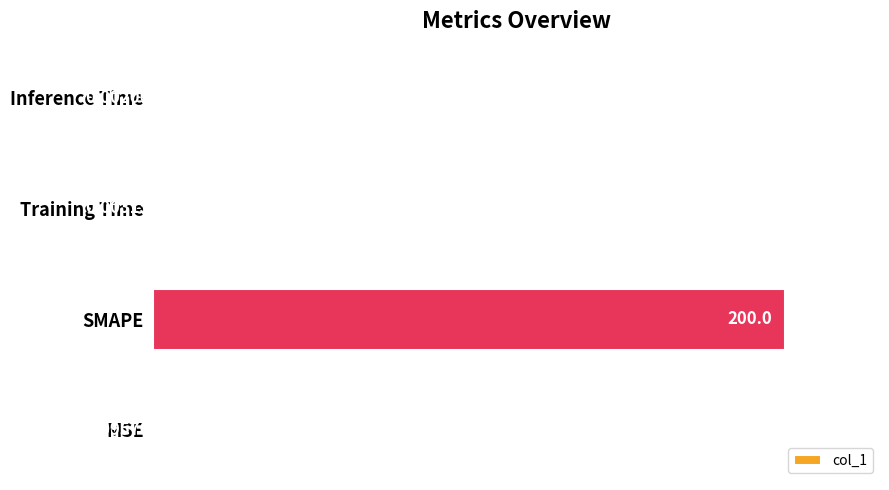

What is the sum of all values?

100.1